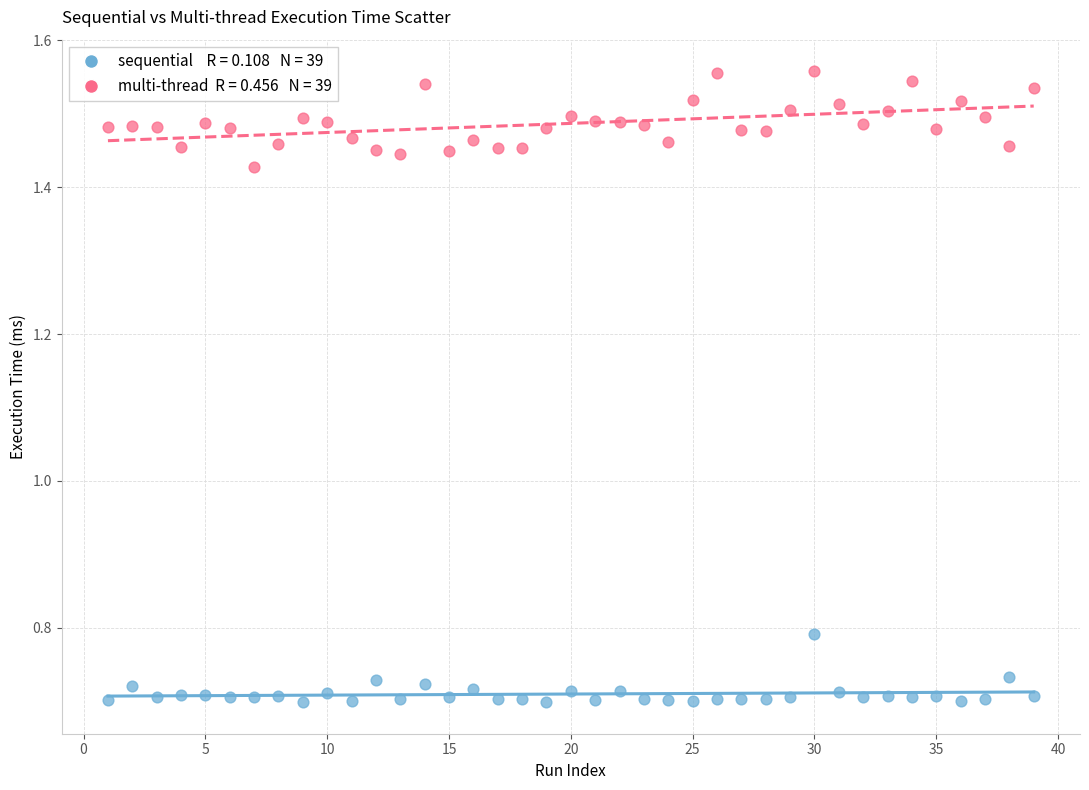

Across all data points, what is the range of X values (max minus min)?

38.0